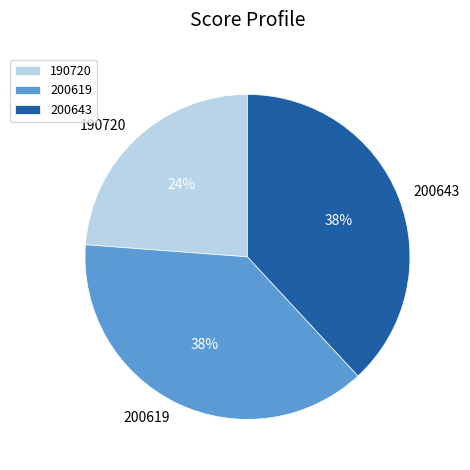

Count the number of slices in the pie.

3